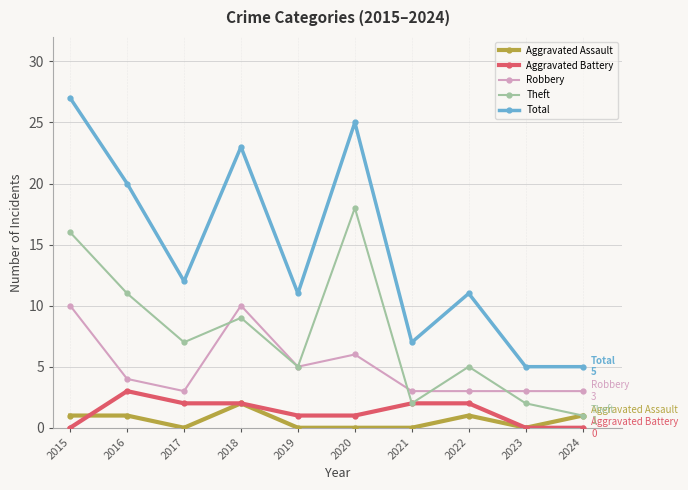

In Theft, how many points are higher than both neighbors (excluding endpoints)?

3